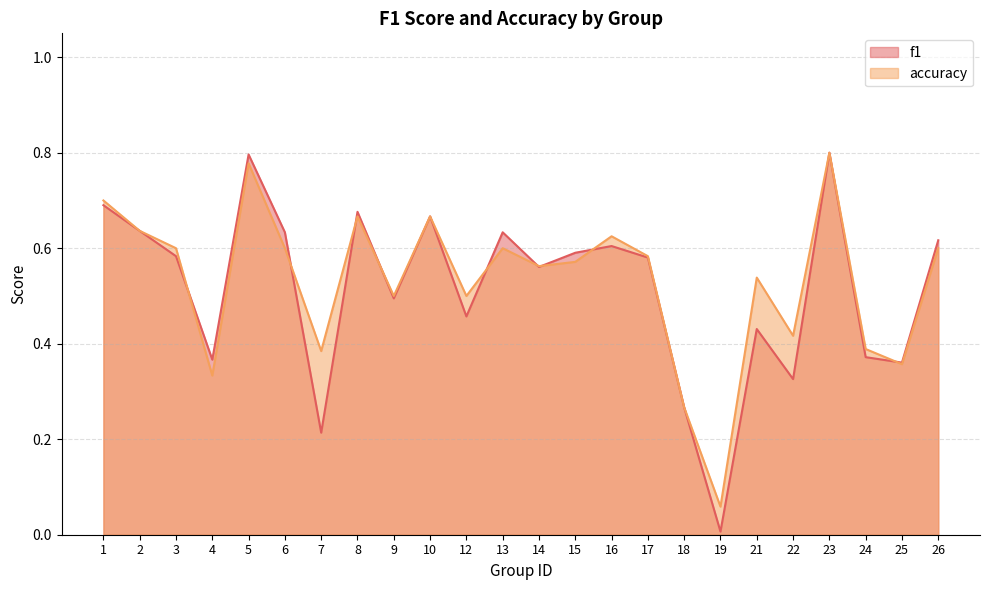

At which category does f1 reach its first local valley?

4